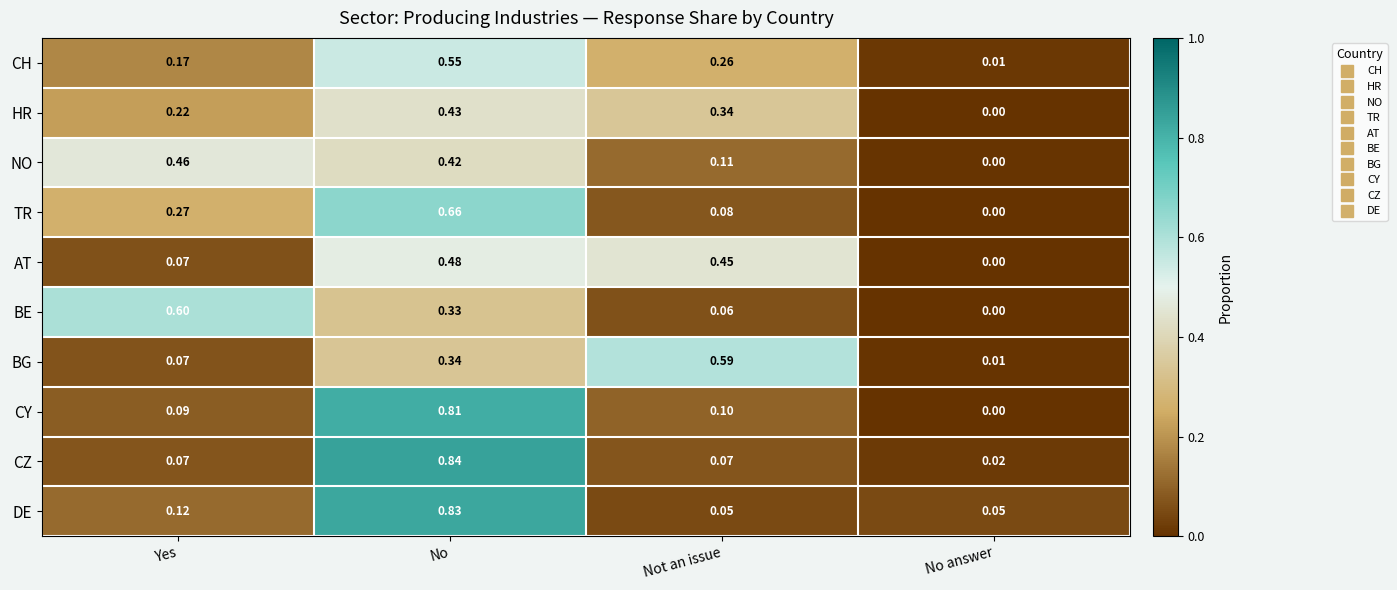

At which label is CZ closest to 0?

No answer